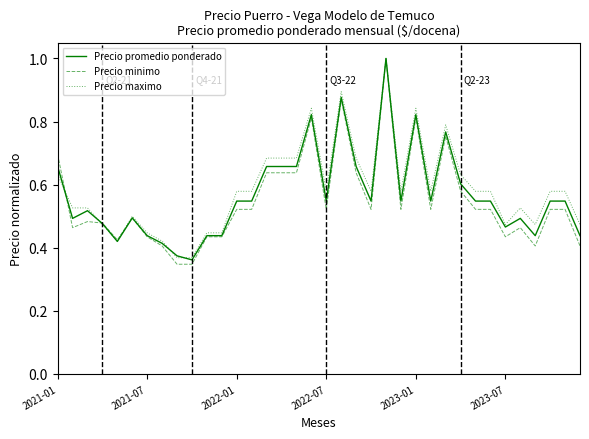

True or false: Precio maximo has more than 1 interior local peaks.

True